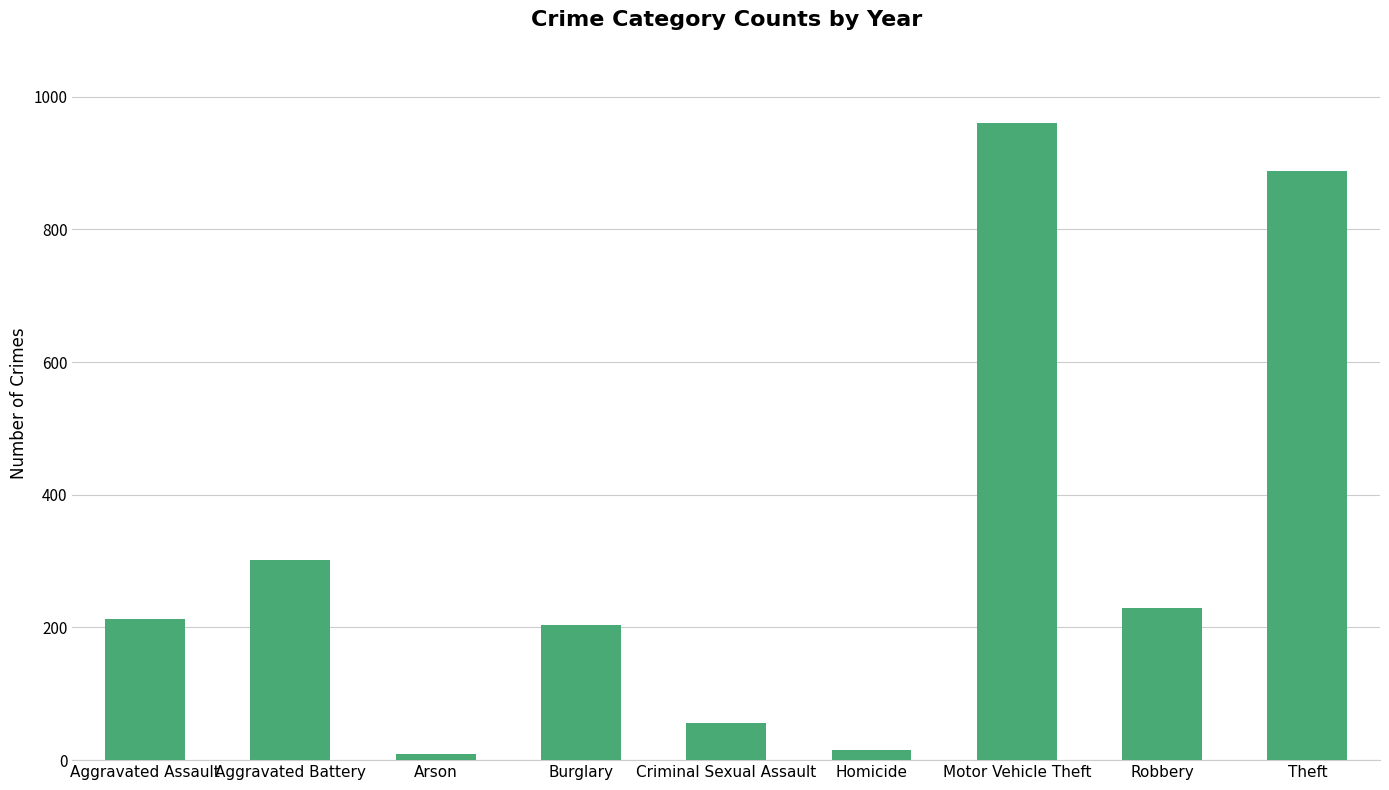

Reading left to right, list all the values displayed in this chart.

Aggravated Assault=212	Aggravated Battery=302	Arson=9	Burglary=203	Criminal Sexual Assault=56	Homicide=16	Motor Vehicle Theft=960	Robbery=230	Theft=888